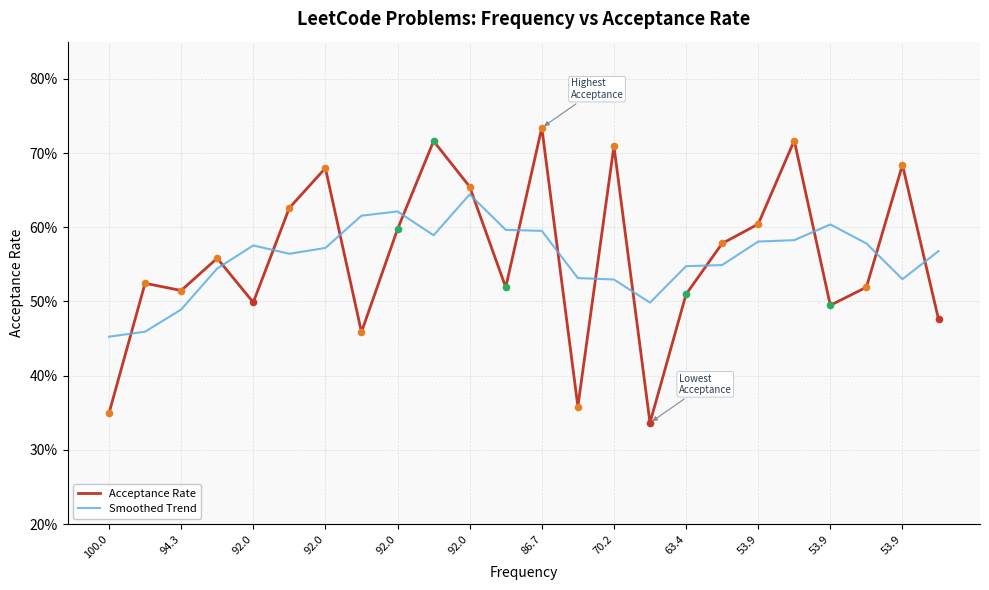

What are all the series names shown in the legend?

Acceptance Rate, Smoothed Trend